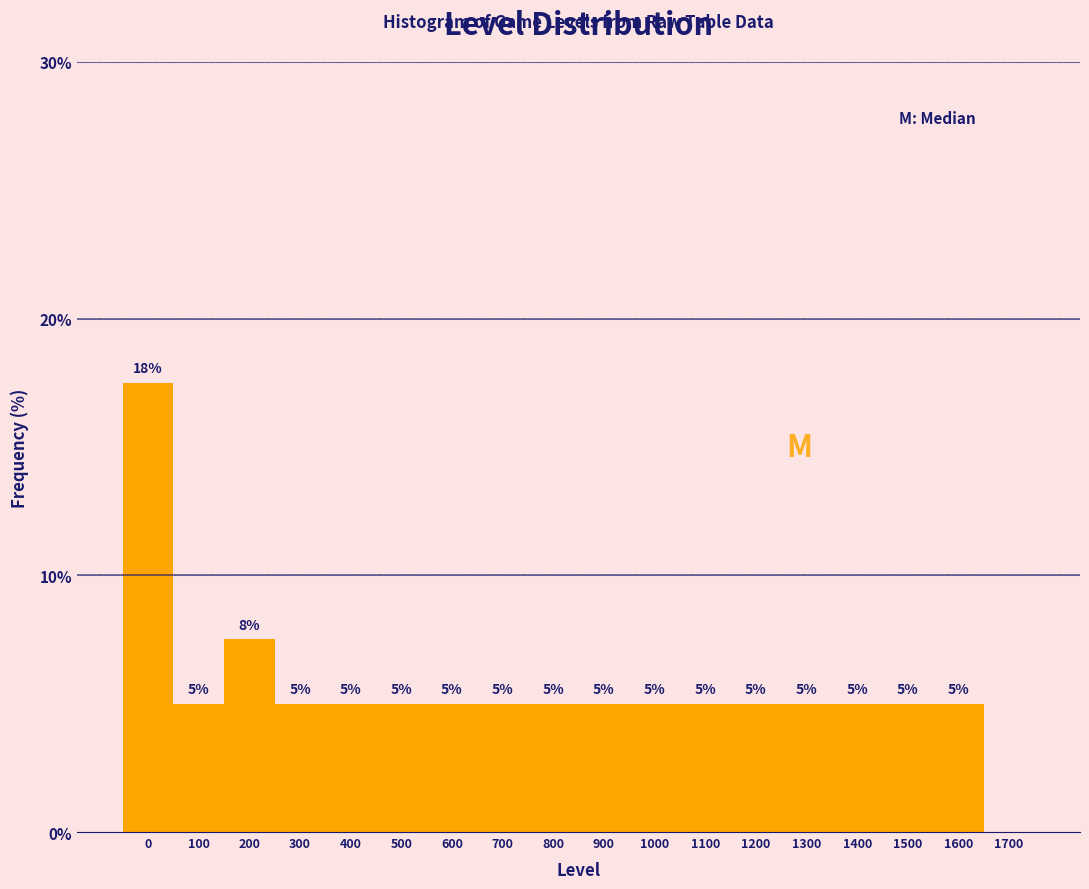

What is the approximate value at 300?

5.0